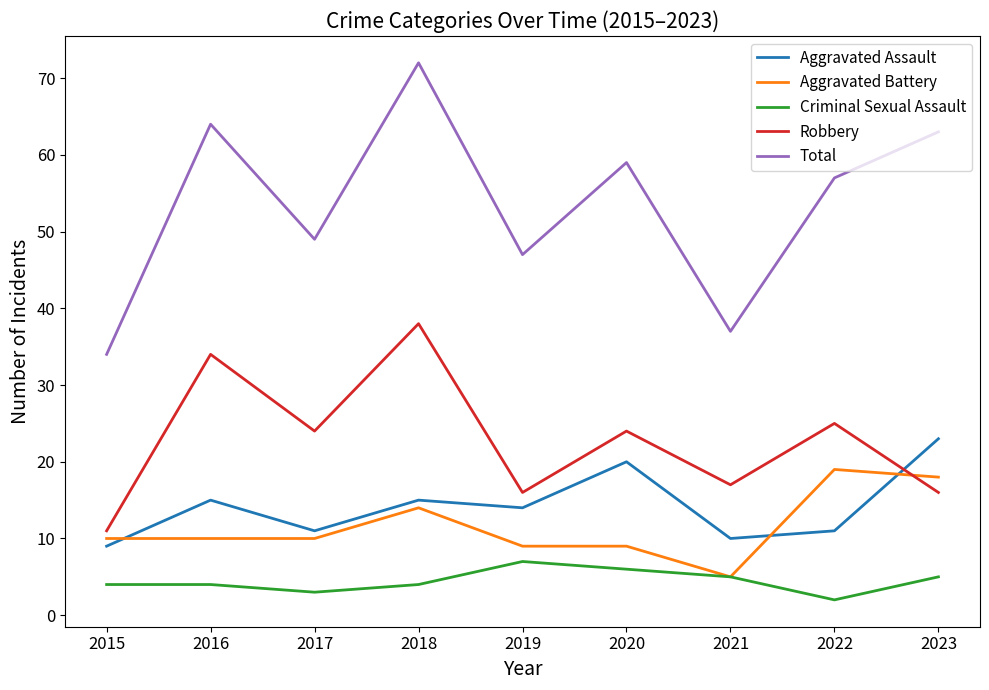

How many series are shown in this chart?

5